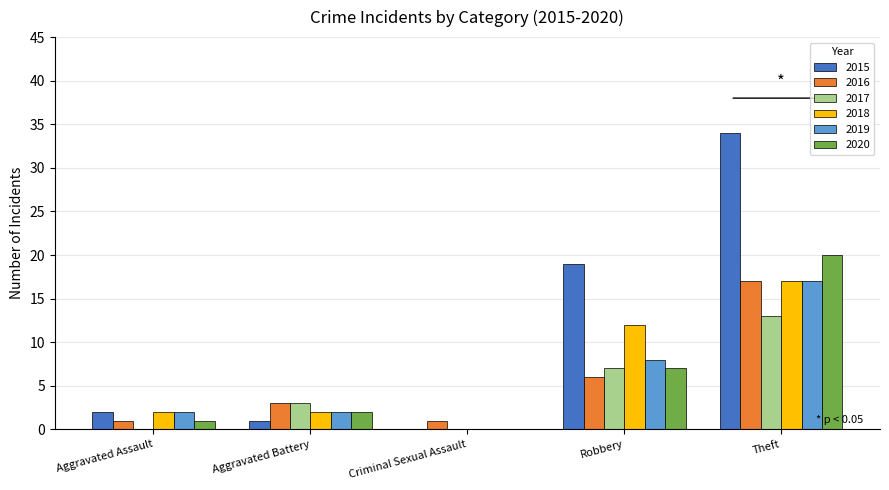

How many values in 2019 are above zero?

4